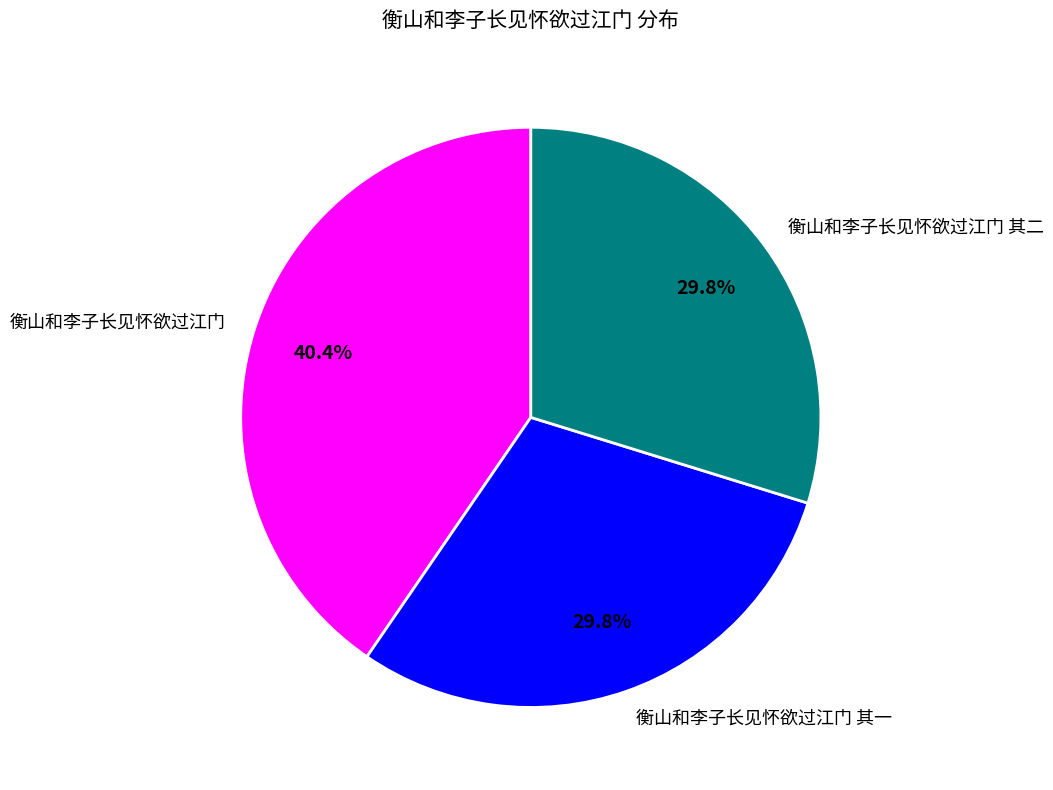

Is the sum of 衡山和李子长见怀欲过江门 and 衡山和李子长见怀欲过江门 其二 greater than half?

Yes